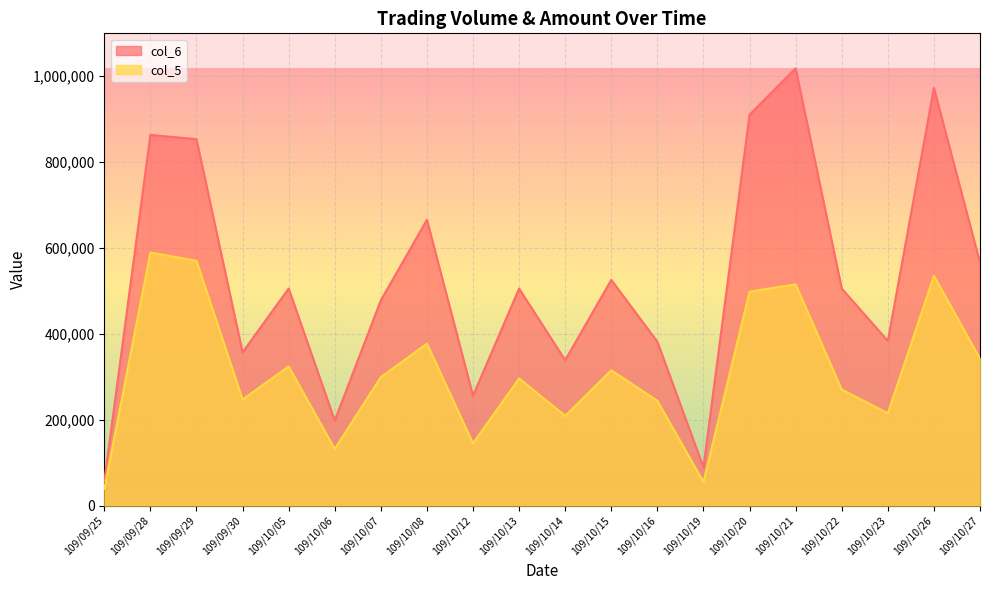

Reading left to right, extract all data points from this chart.

col_6: 109/09/25=56710	109/09/28=862760	109/09/29=852790	109/09/30=356760	109/10/05=505360	109/10/06=198060	109/10/07=477800	109/10/08=665210	109/10/12=255900	109/10/13=505150	109/10/14=338530	109/10/15=525370	109/10/16=381500	109/10/19=89240	109/10/20=909860	109/10/21=1017740	109/10/22=505200	109/10/23=383420	109/10/26=972240	109/10/27=565210
col_5: 109/09/25=39000	109/09/28=589000	109/09/29=570000	109/09/30=247000	109/10/05=324000	109/10/06=132000	109/10/07=299000	109/10/08=377000	109/10/12=145000	109/10/13=296000	109/10/14=209000	109/10/15=315000	109/10/16=244000	109/10/19=55000	109/10/20=498000	109/10/21=515000	109/10/22=270000	109/10/23=215000	109/10/26=535000	109/10/27=342000